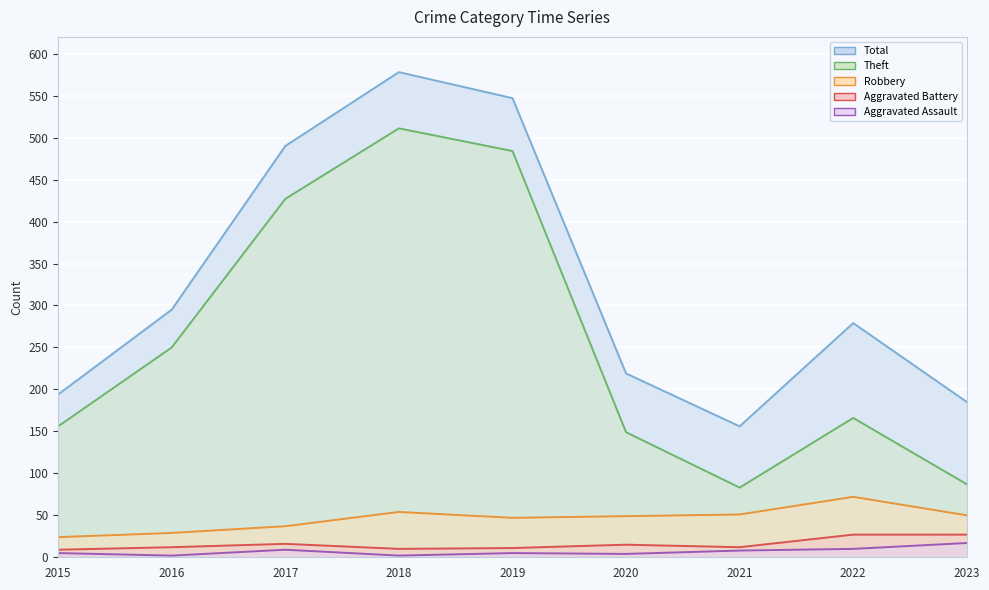

True or false: Total has more than 2 points higher than both neighbors.

False